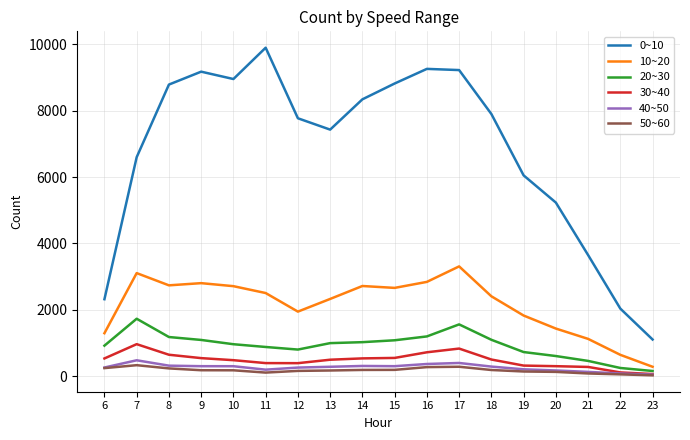

True or false: 10~20 and 0~10 intersect in this chart.

False